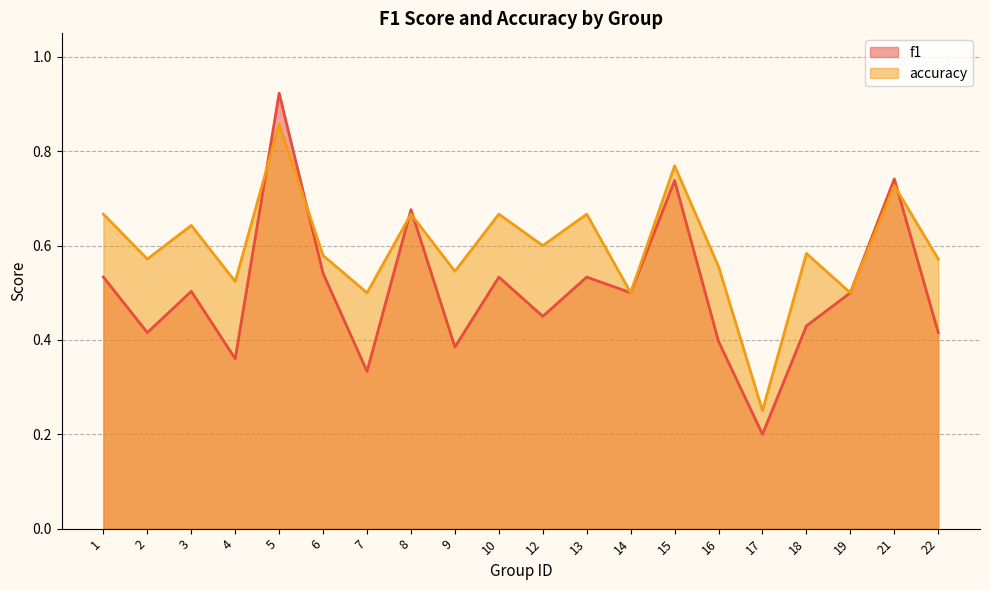

What is the difference between the maximum and minimum values in the accuracy series?

0.6